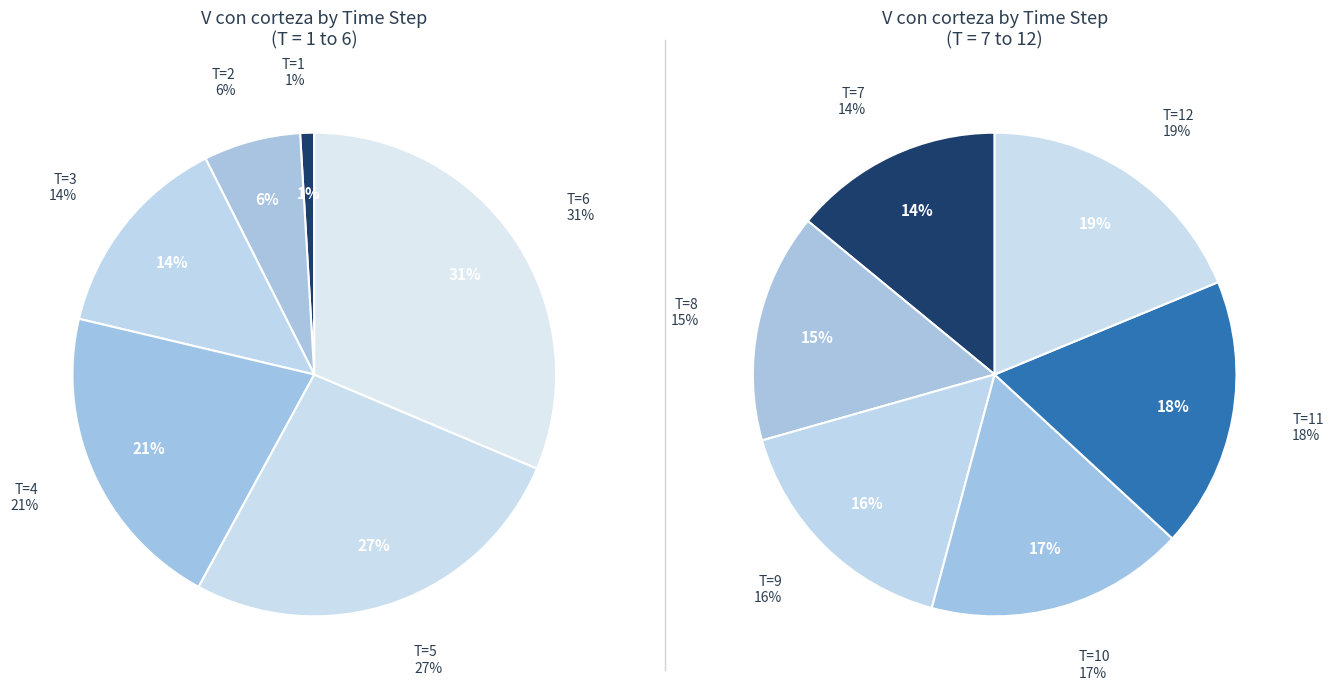

Does T=9 represent more than half of the total?

No